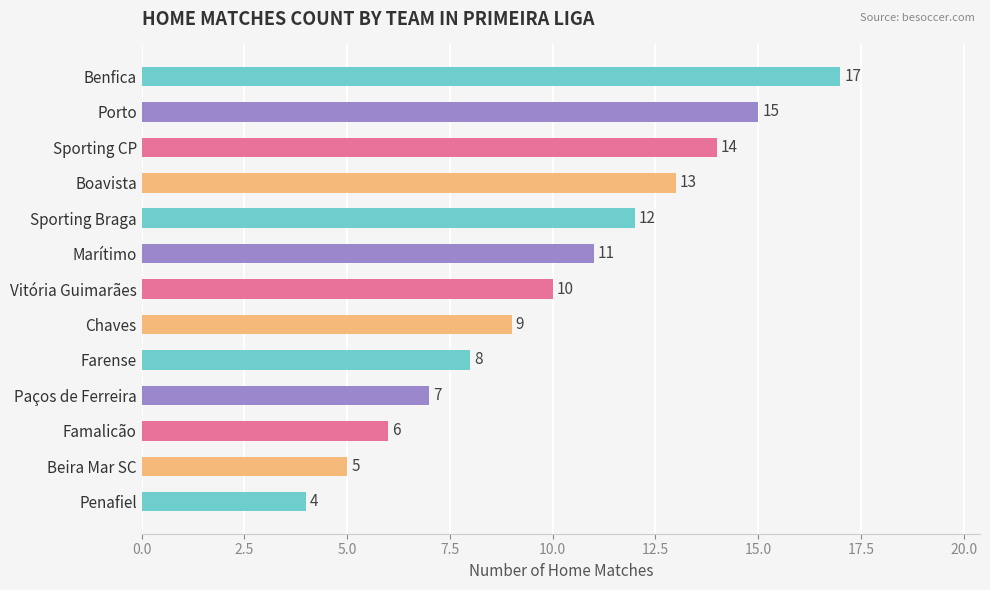

Approximately how many times larger is the value at Chaves compared to Sporting CP?

0.6